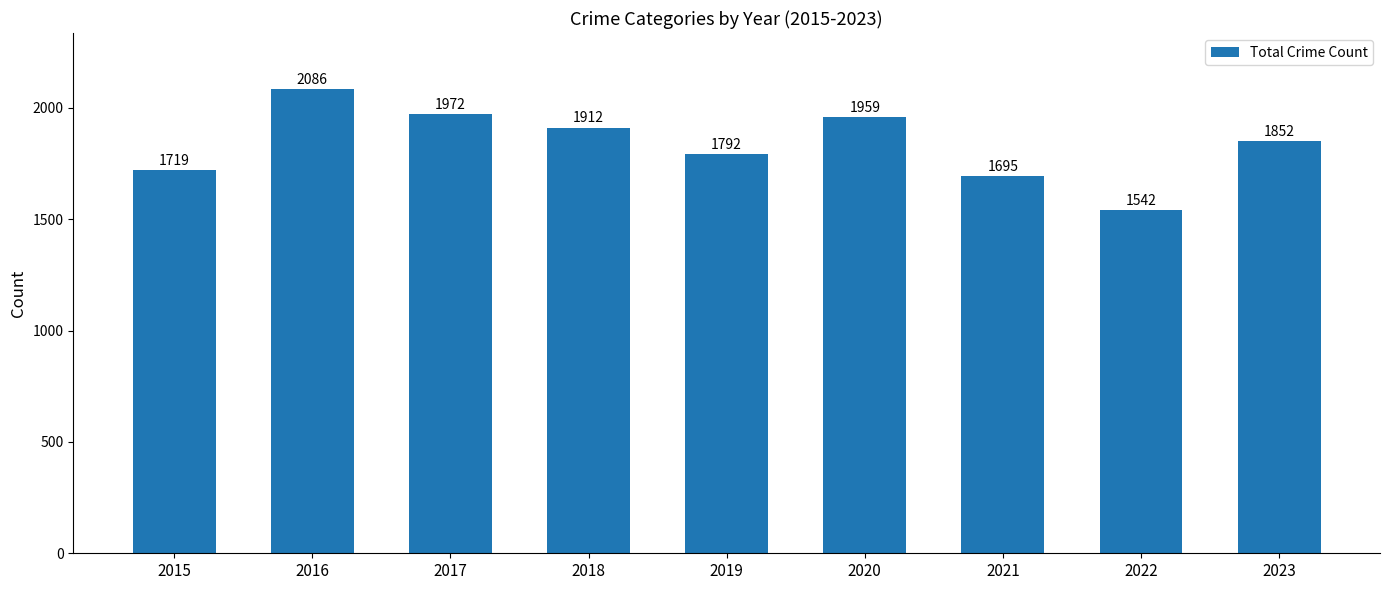

What is the greatest value displayed?

2086